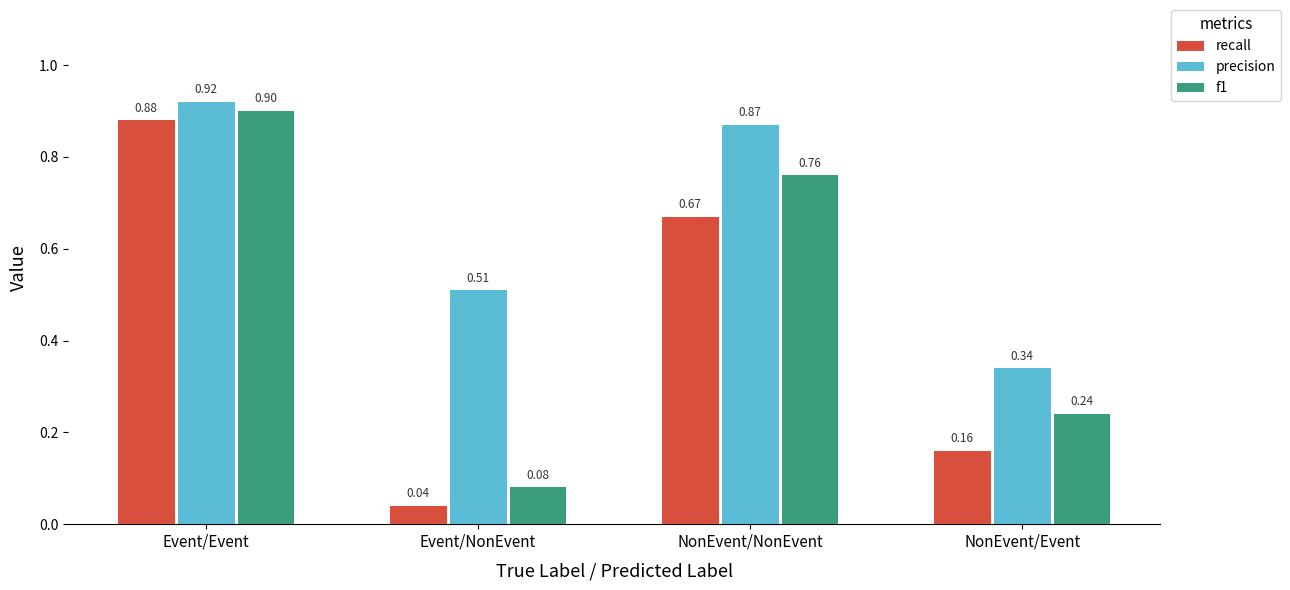

Does the chart contain stacked bars?

No